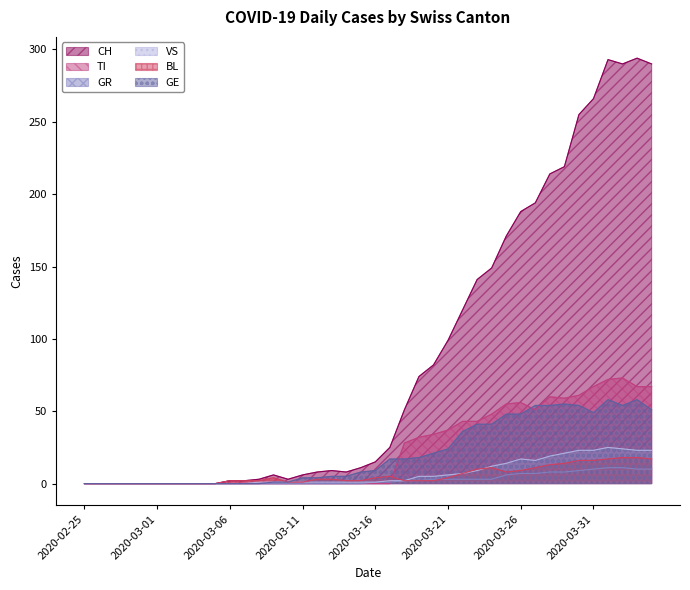

Between 2020-03-10 and 2020-03-17, which series saw the biggest shift?

CH